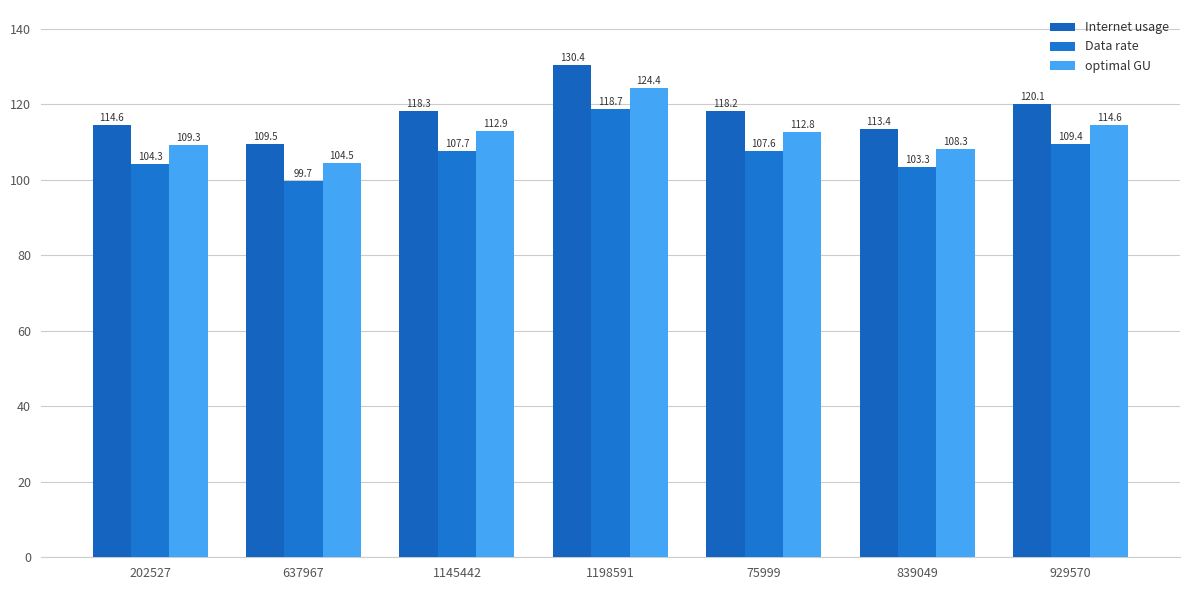

What is the approximate value of Internet usage at 637967?

109.5